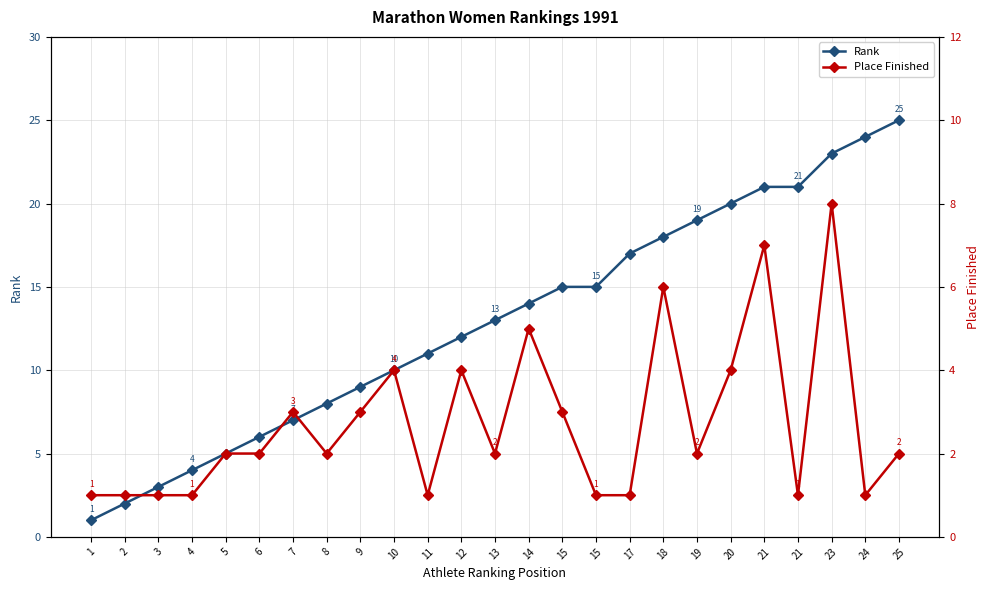

Which series has the largest range (max minus min)?

Rank